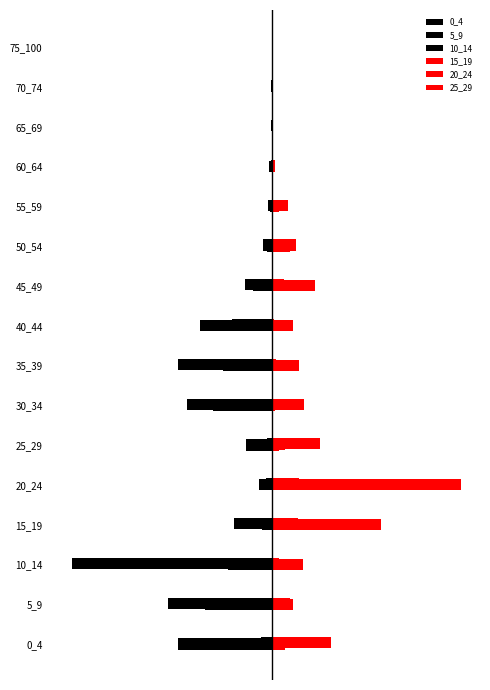

What is the value of the 15_19 bar at the 11th from the left?

0.2